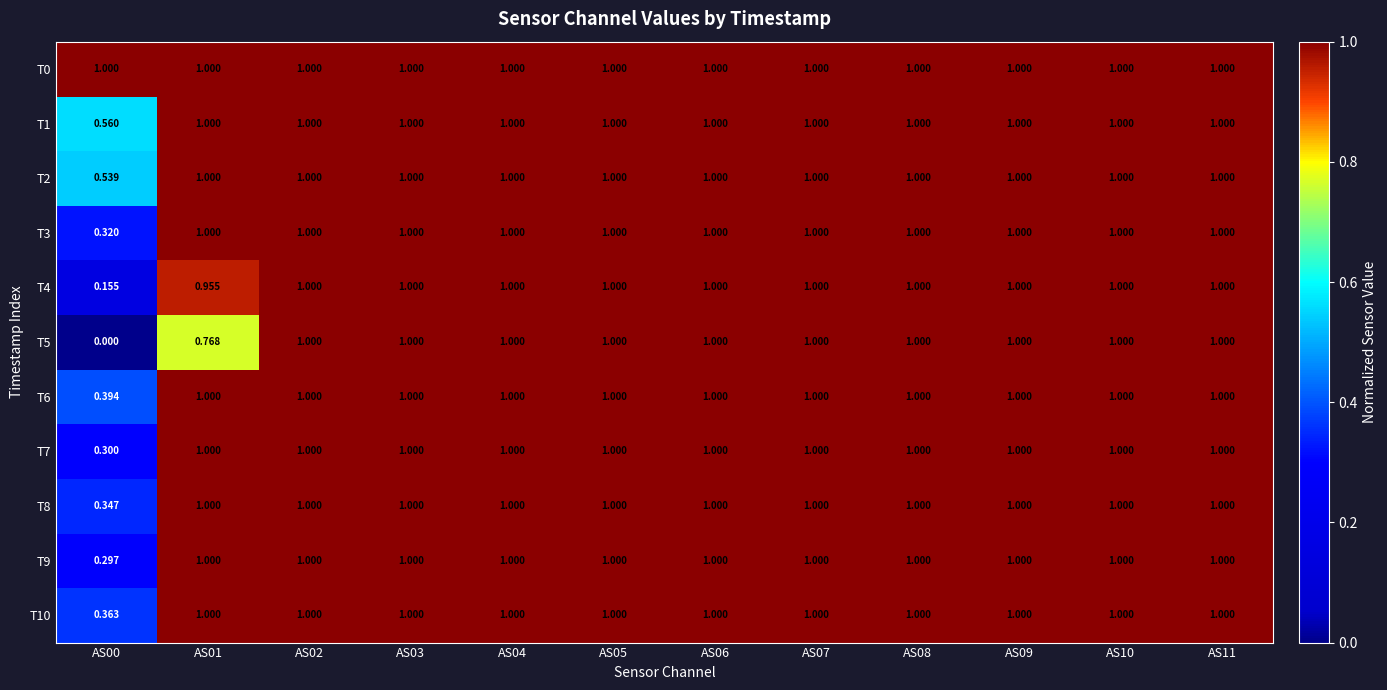

Which series changed the most between AS04 and AS09?

T0